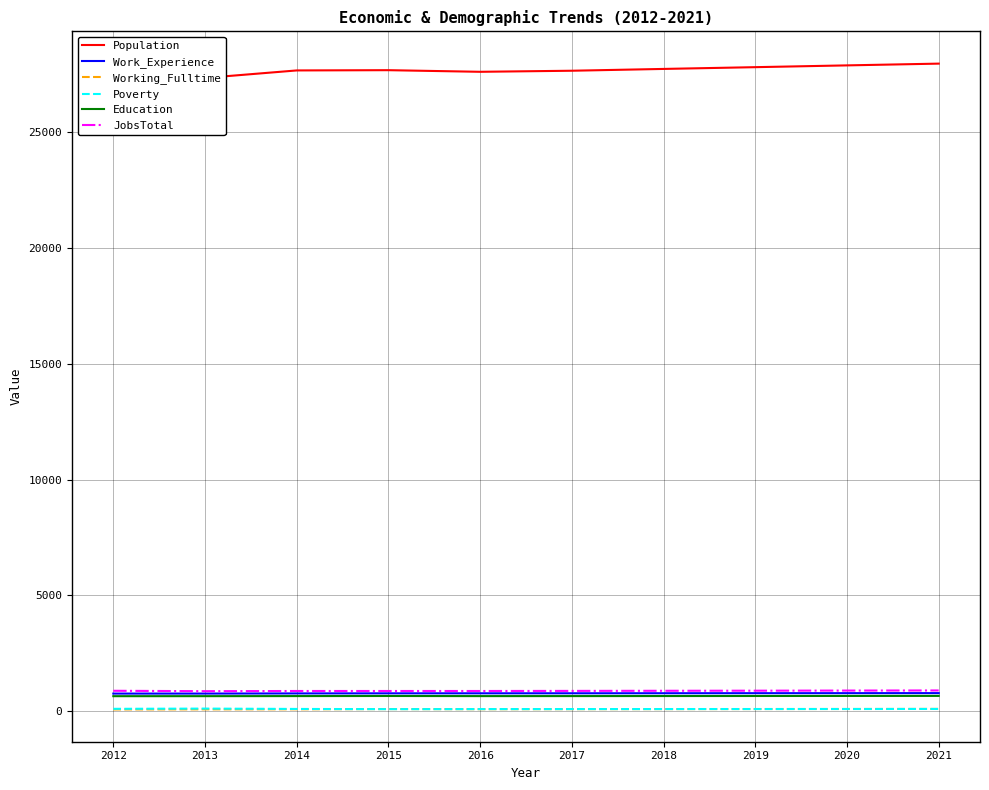

What is the sum of all Work_Experience values?

7724